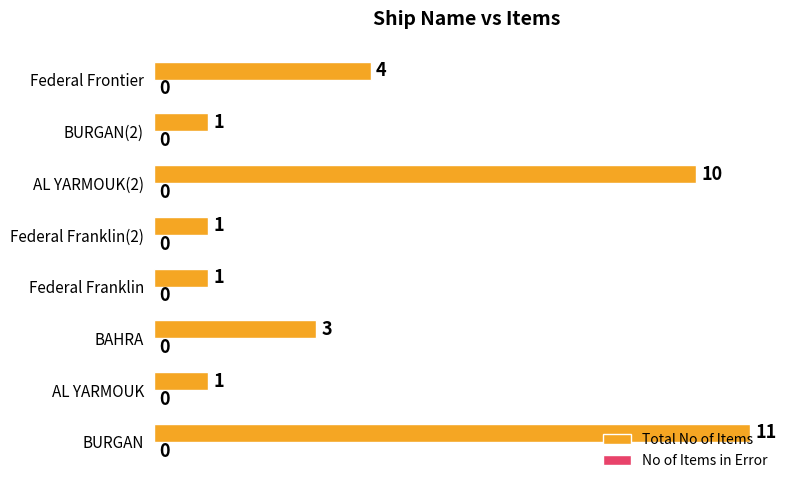

Approximately how many times larger is the value at Federal Franklin(2) compared to AL YARMOUK?

1.0